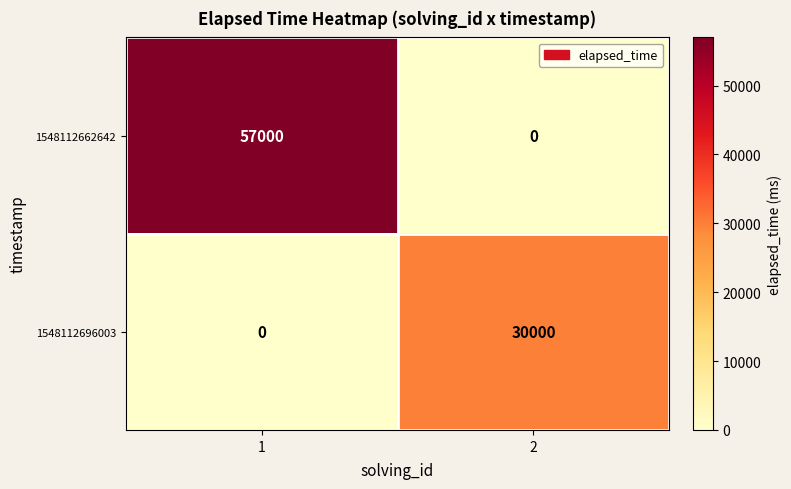

Rank the categories by 1548112696003 value from lowest to highest.

1, 2